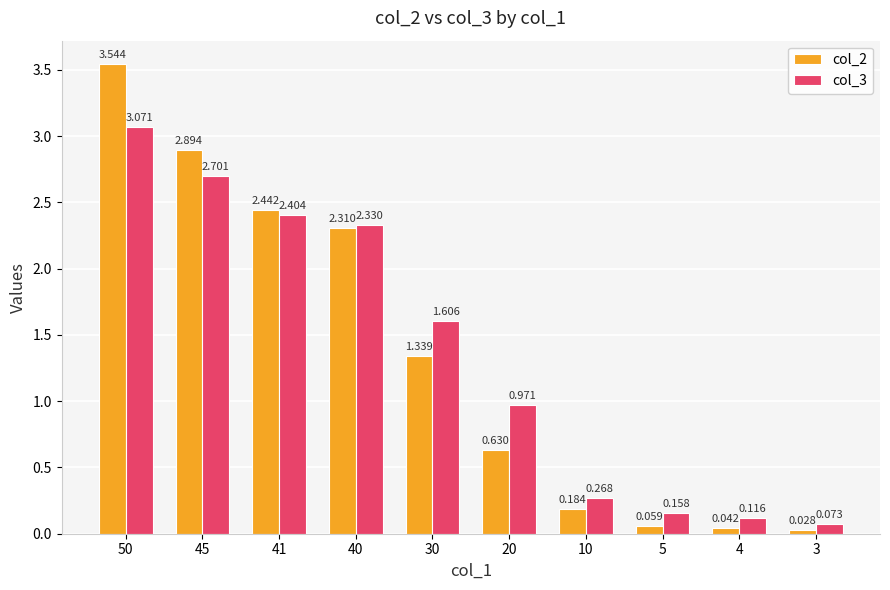

Is the value of col_2 at 50 greater than the value of col_3 at 30?

Yes